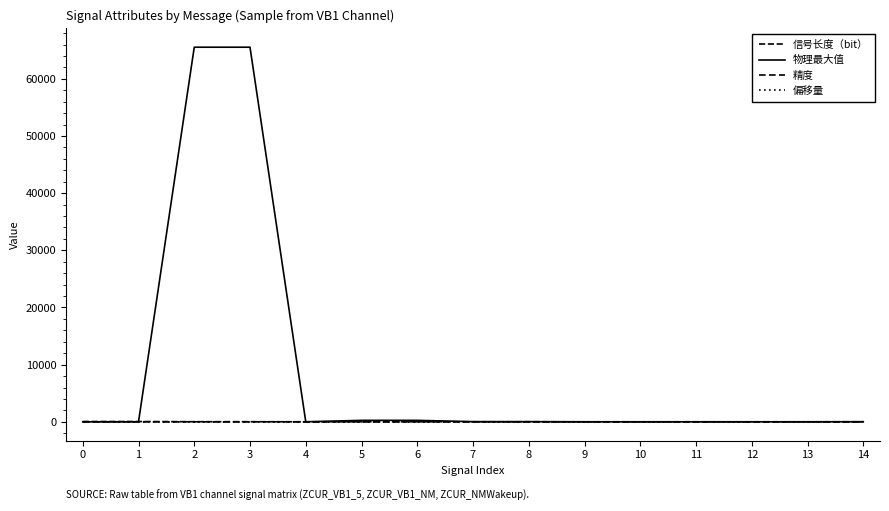

What is the difference between the second highest and minimum values in the 物理最大值 series?

65535.0